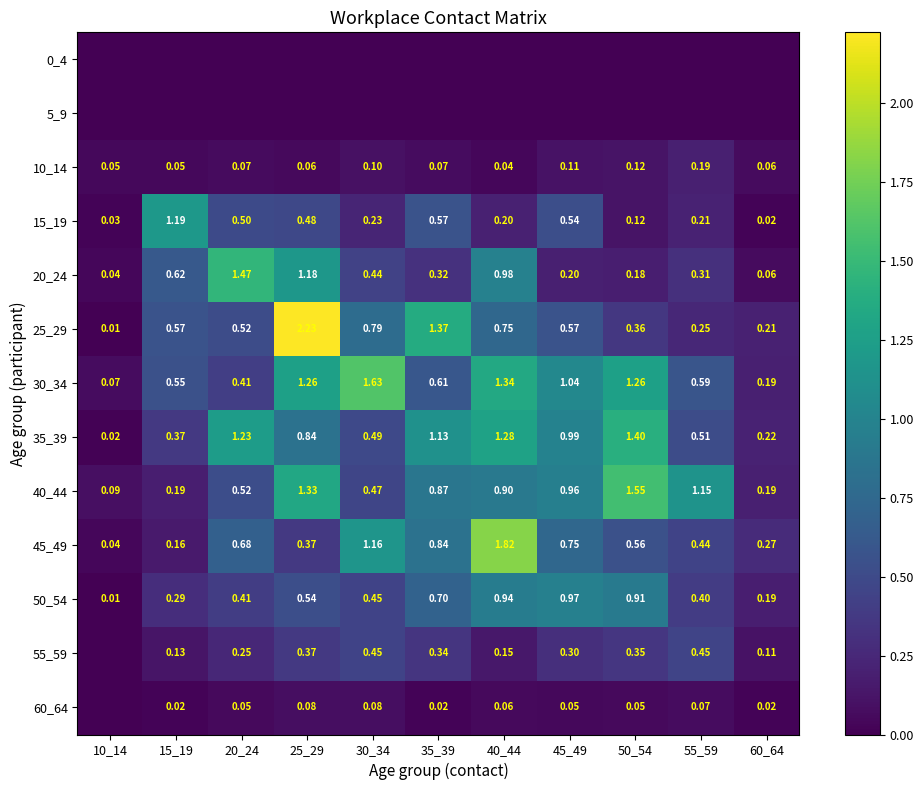

Is the value of 35_39 at 15_19 greater than the value of 45_49 at 10_14?

Yes